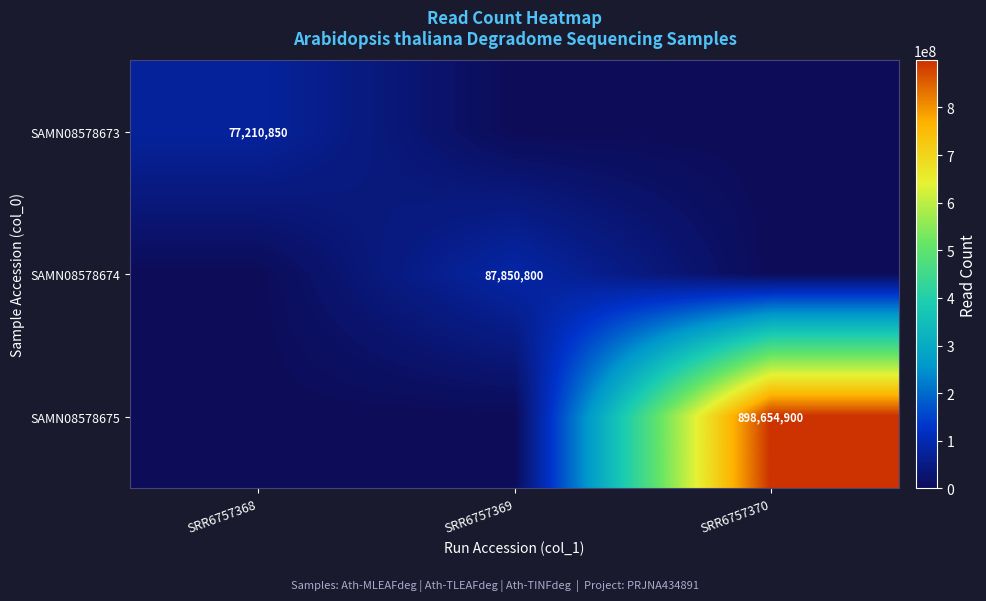

What is the spread (max minus min) of values at SRR6757370?

898654900